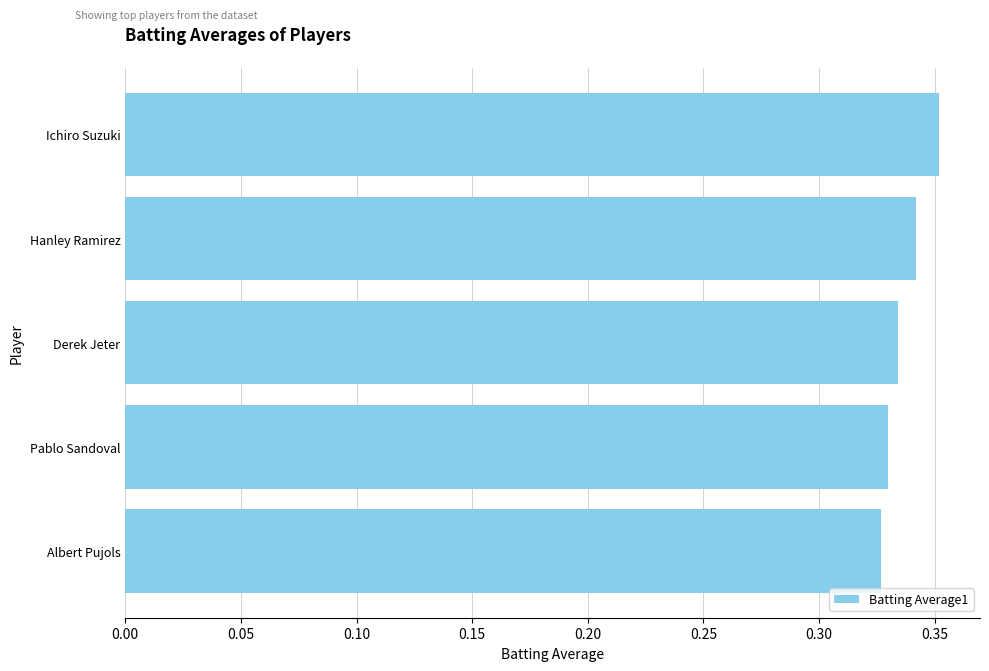

How many distinct data groups are displayed?

1